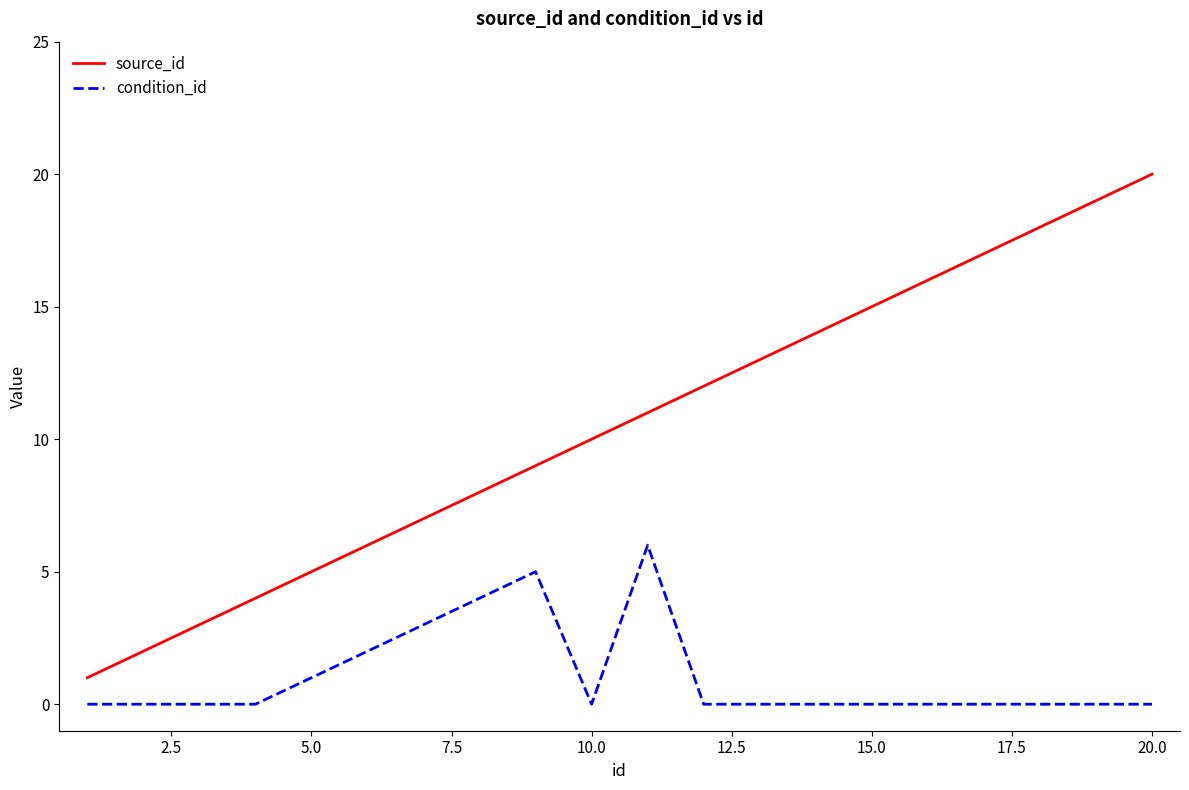

Which series has the largest total across all categories?

source_id